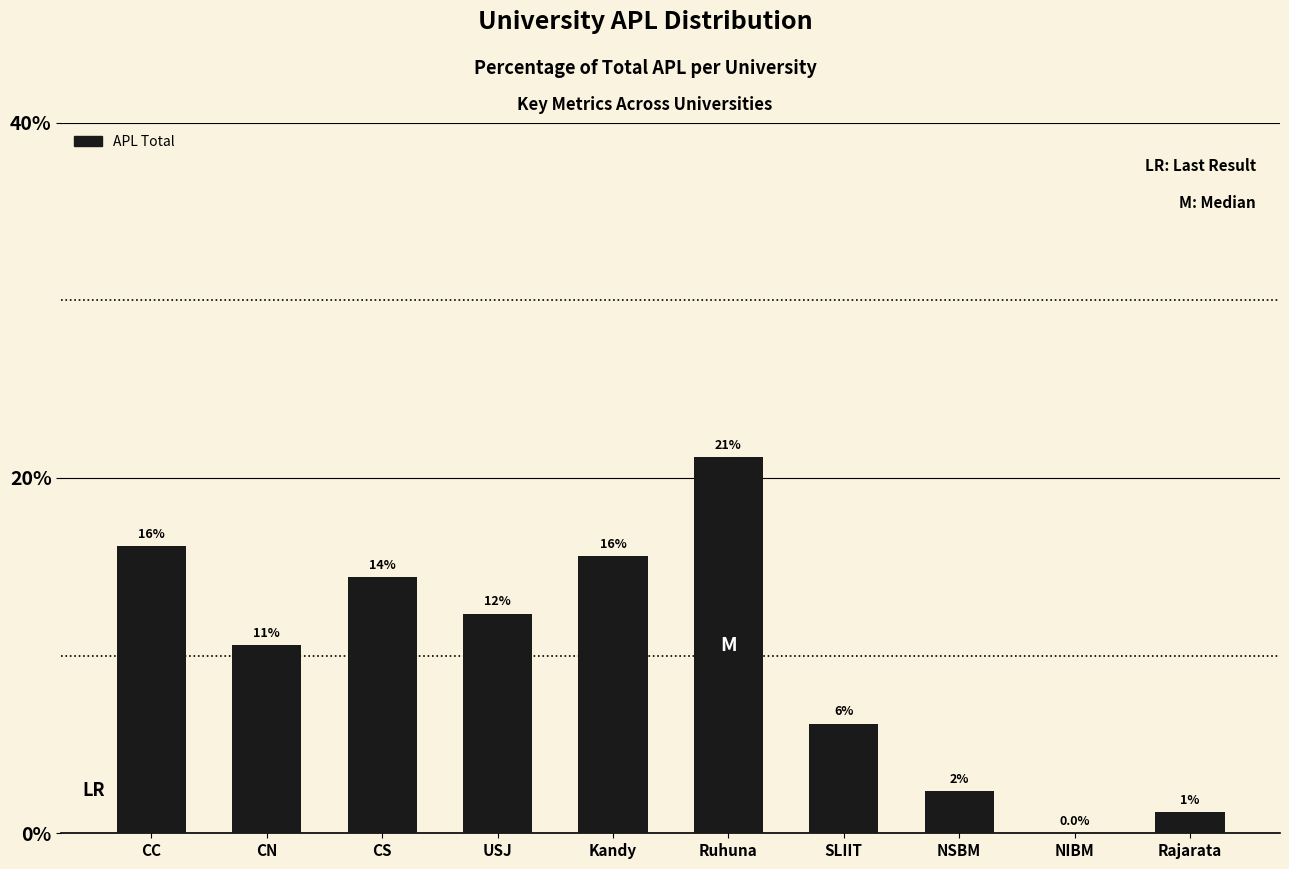

What position from the right is Kandy?

6